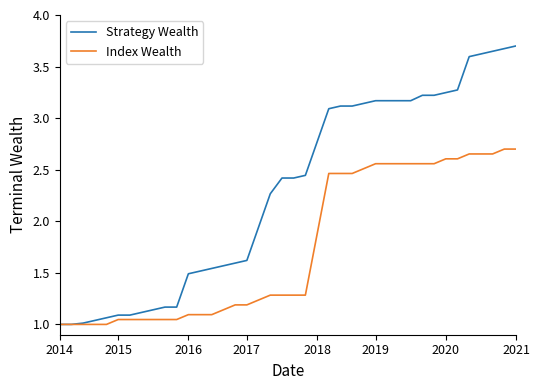

List the series in order of their peak value, highest first.

Strategy Wealth, Index Wealth